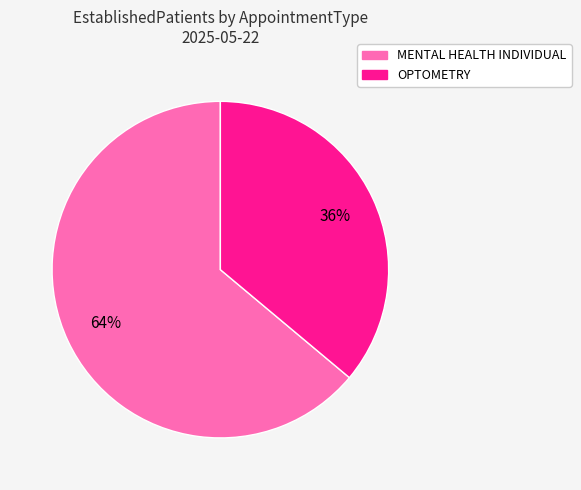

What is the majority slice?

MENTAL HEALTH INDIVIDUAL